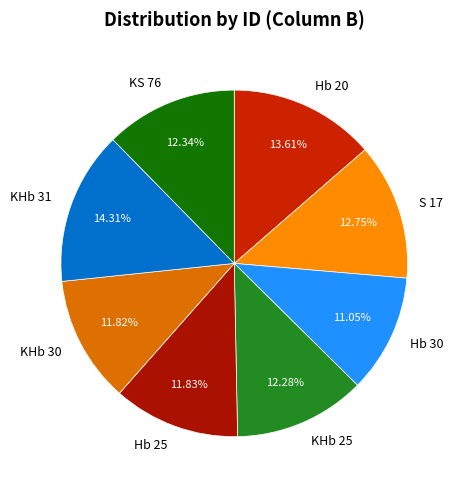

What is the largest slice in the pie chart?

KHb 31